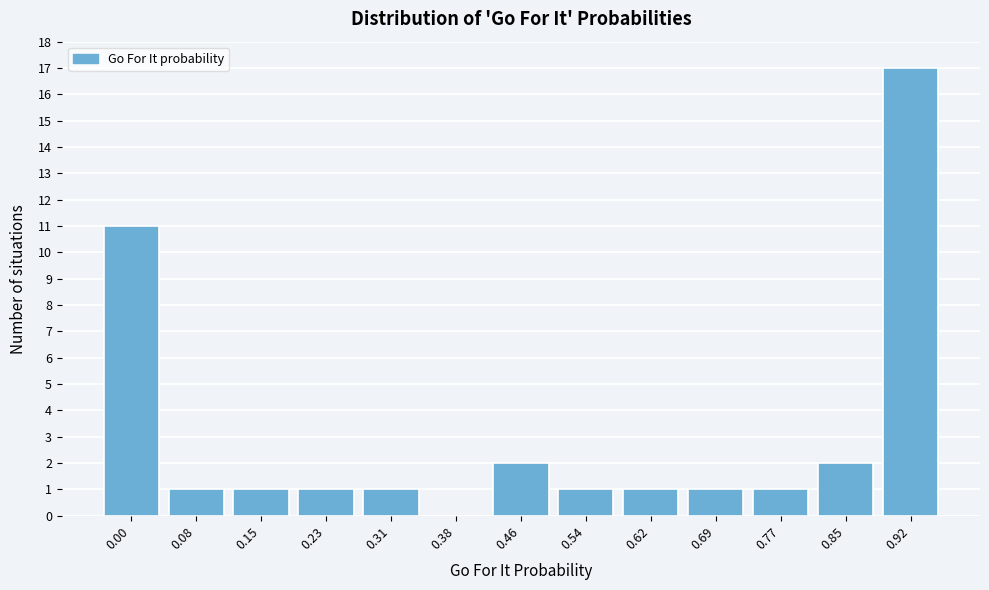

Reading right to left, list all the values displayed in this chart.

0.92=17	0.85=2	0.77=1	0.69=1	0.62=1	0.54=1	0.46=2	0.38=0	0.31=1	0.23=1	0.15=1	0.08=1	0.00=11